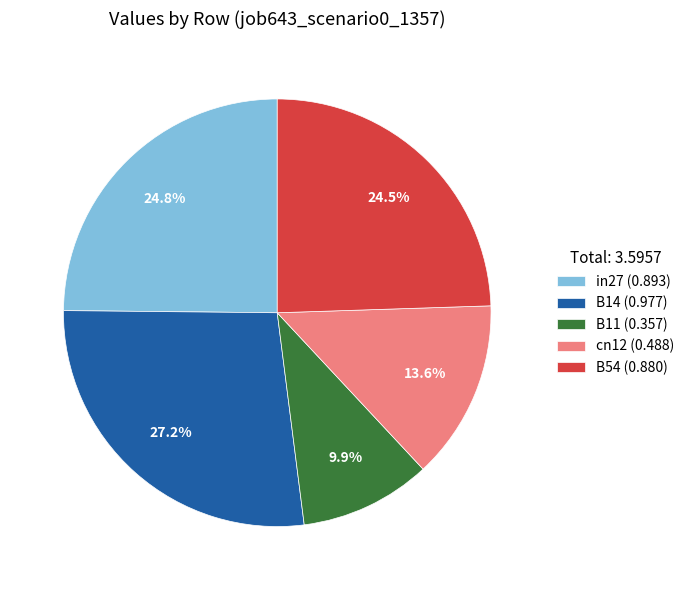

To the nearest percent, what is the combined percentage of in27 and B11?

35%